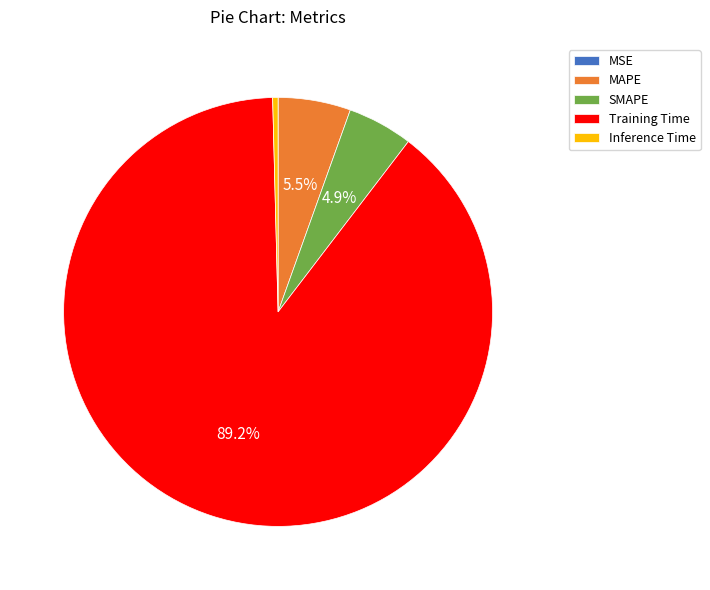

To the nearest percent, what percentage of the pie is Training Time?

89%